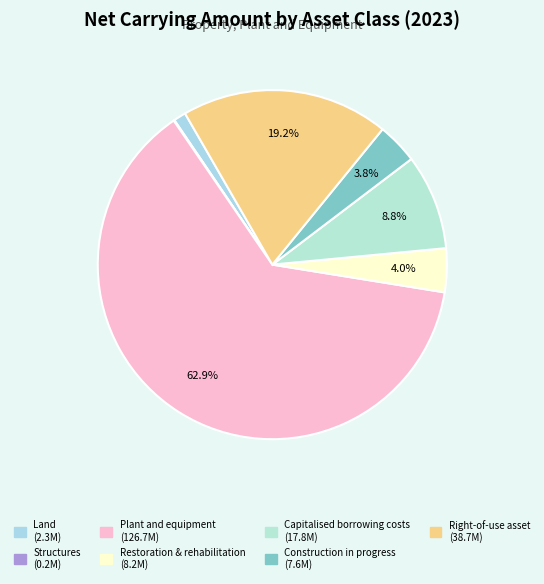

Count the number of slices in the pie.

7